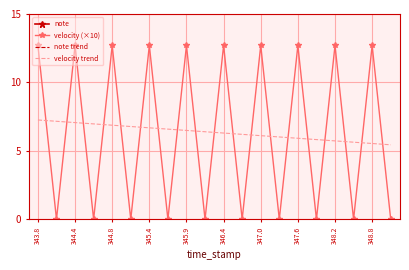

True or false: velocity (×10) has a value of 12.7 at 344.4.

True